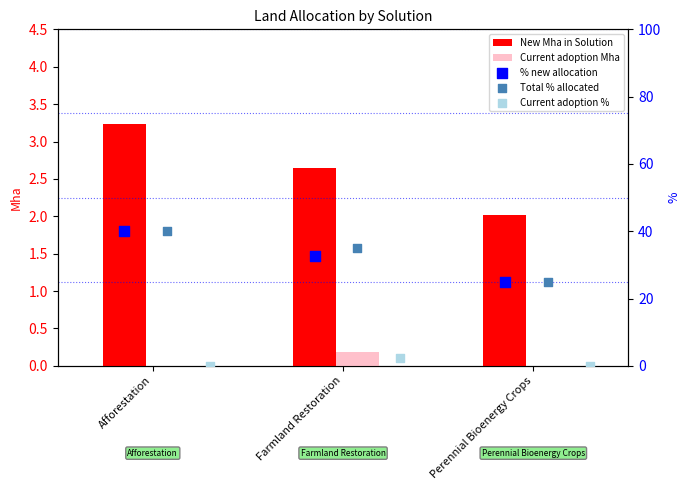

At how many categories does at least one series exceed 25?

2